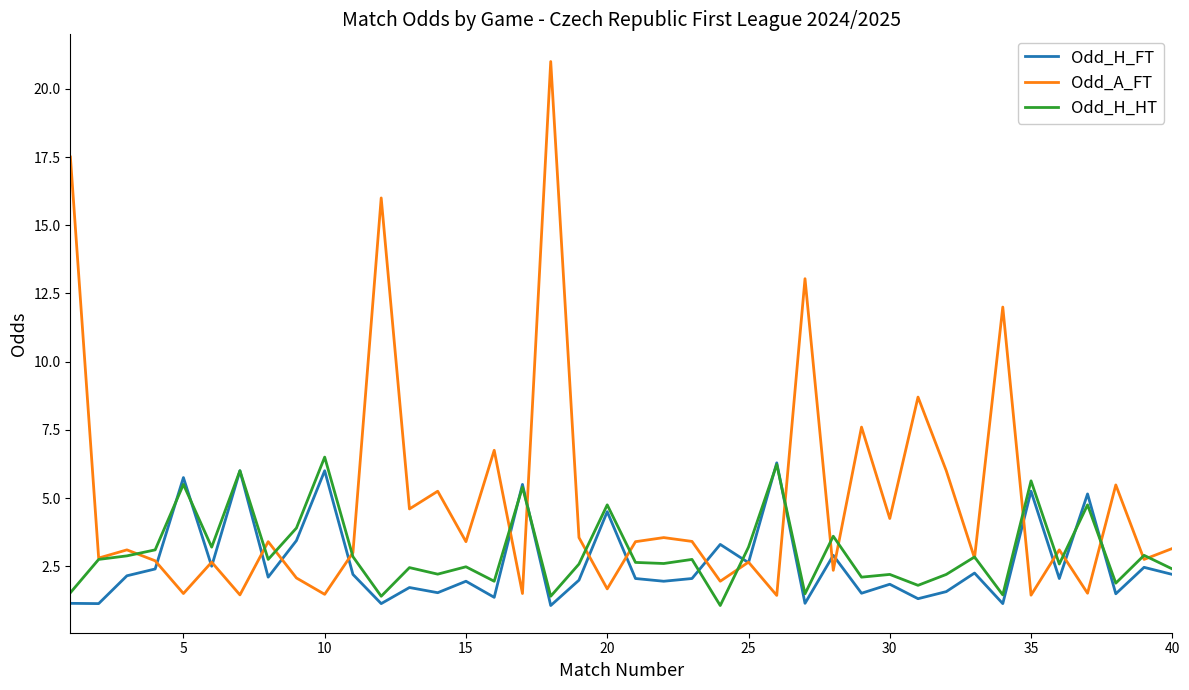

Which series has the largest range (max minus min)?

Odd_A_FT